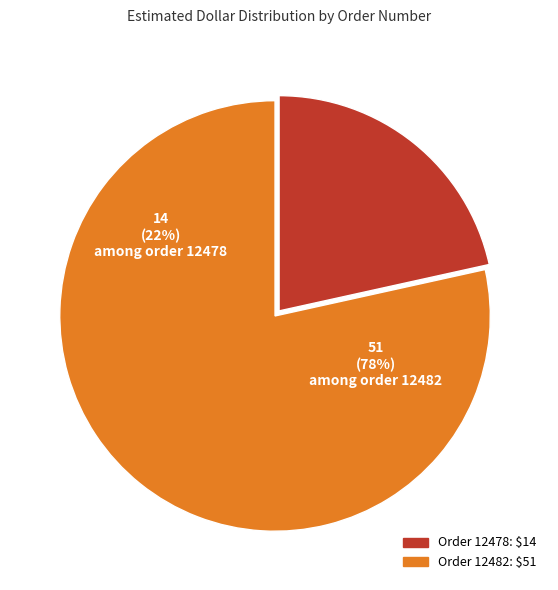

Does 12478 account for over 50% of the chart?

No